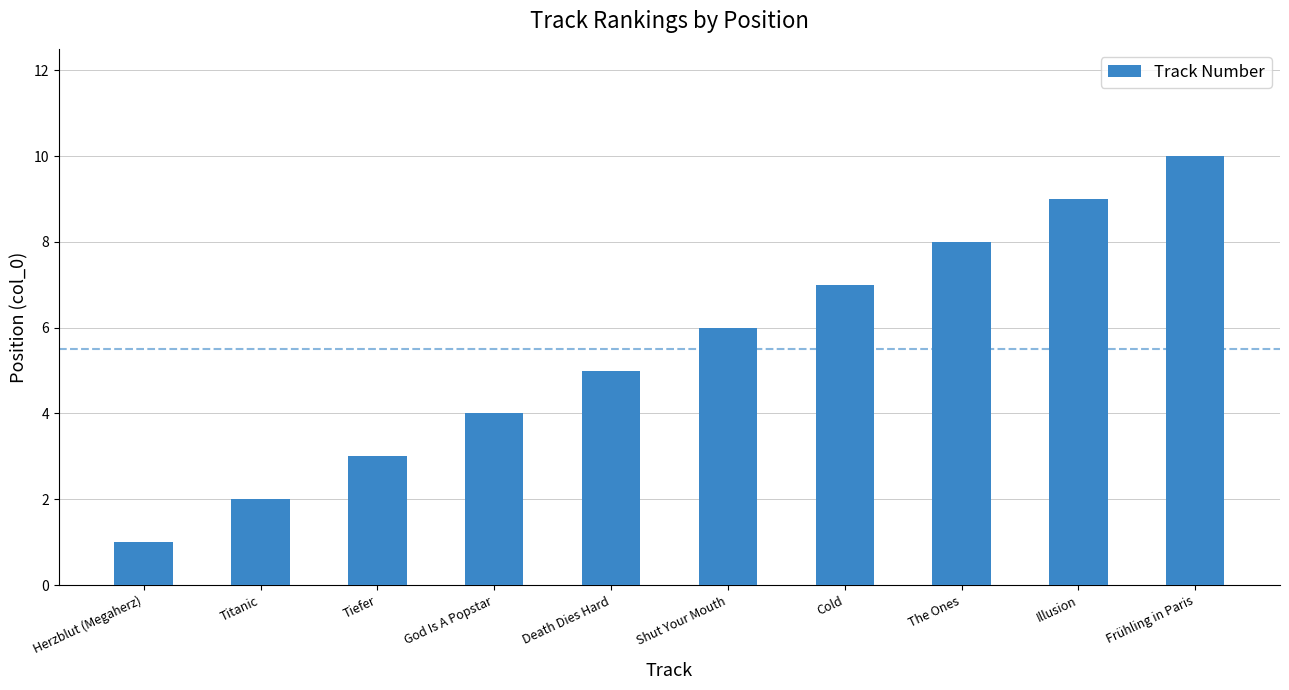

How many bars are there in total?

10